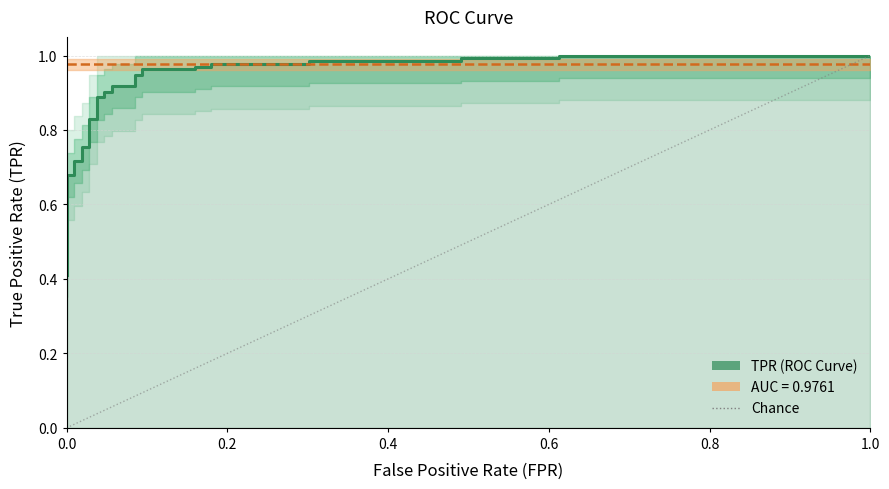

Reading right to left, list all the values displayed in this chart.

1.0	1.0	1.0	1.0	1.0	1.0	1.0	1.0	1.0	1.0	1.0	1.0	0.9	0.9	0.9	0.9	0.9	0.9	0.9	0.9	0.8	0.8	0.8	0.8	0.7	0.7	0.7	0.7	0.5	0.5	0.5	0.4